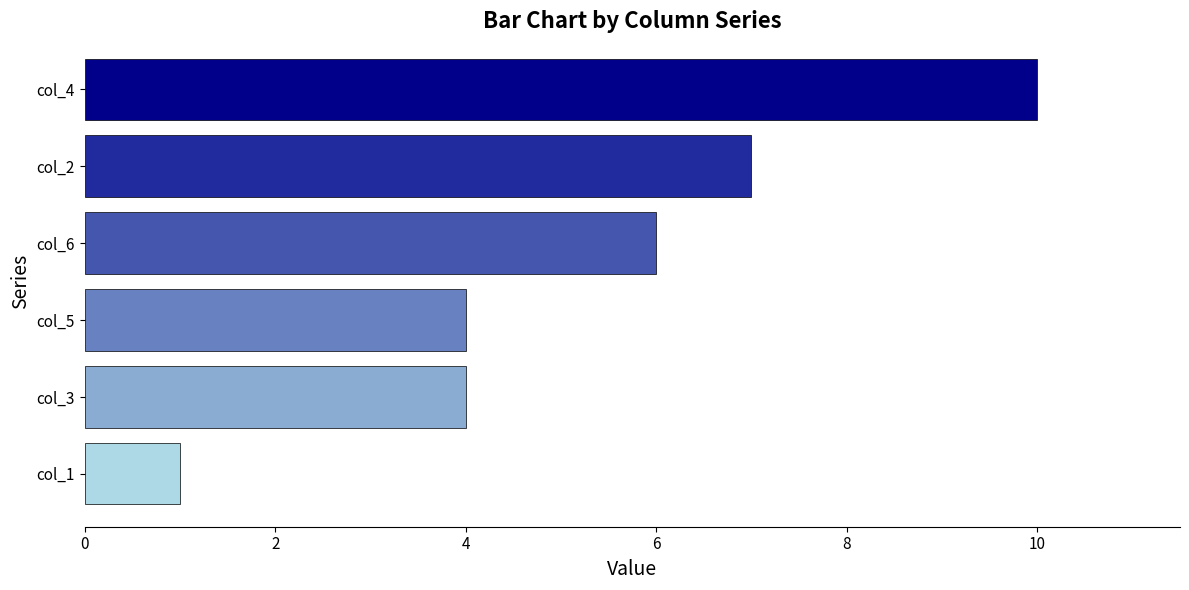

What is the ratio of the value at col_2 to the value at col_1?

7.0